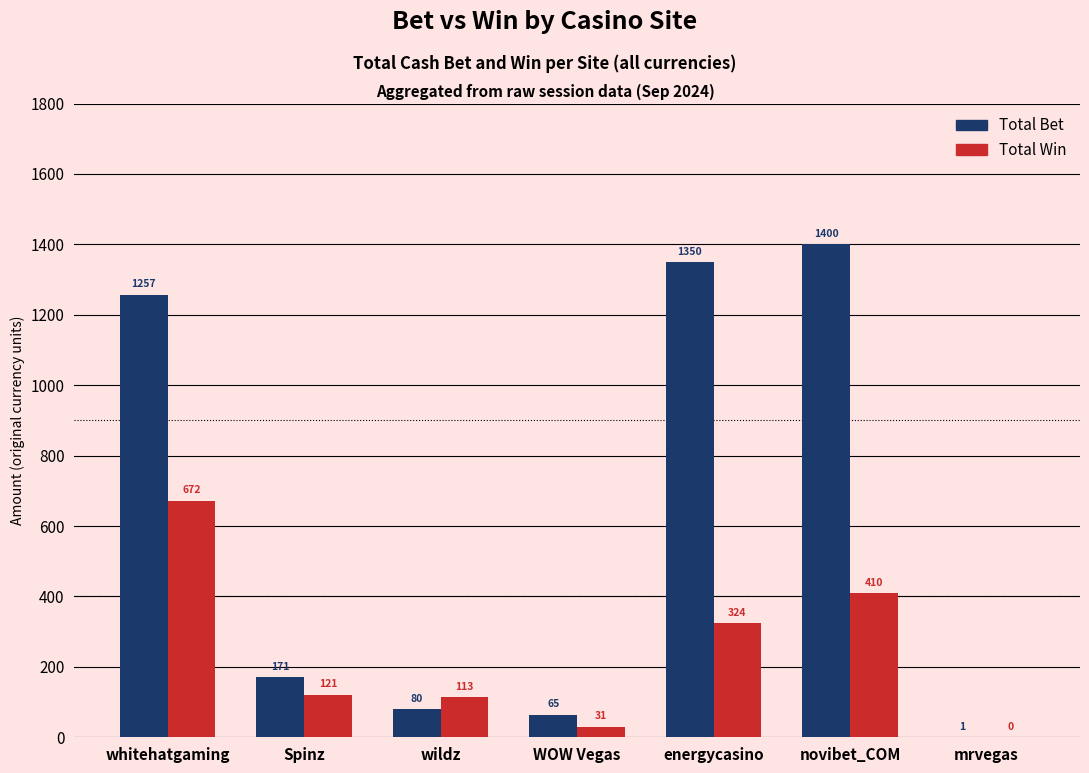

Which series has the widest spread of values?

Total Bet